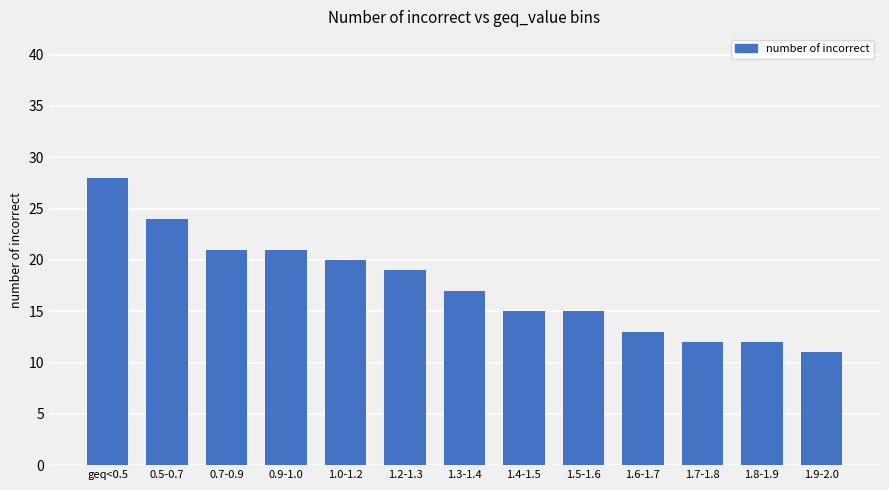

Approximately how many times larger is the value at 1.6-1.7 compared to 0.5-0.7?

0.5